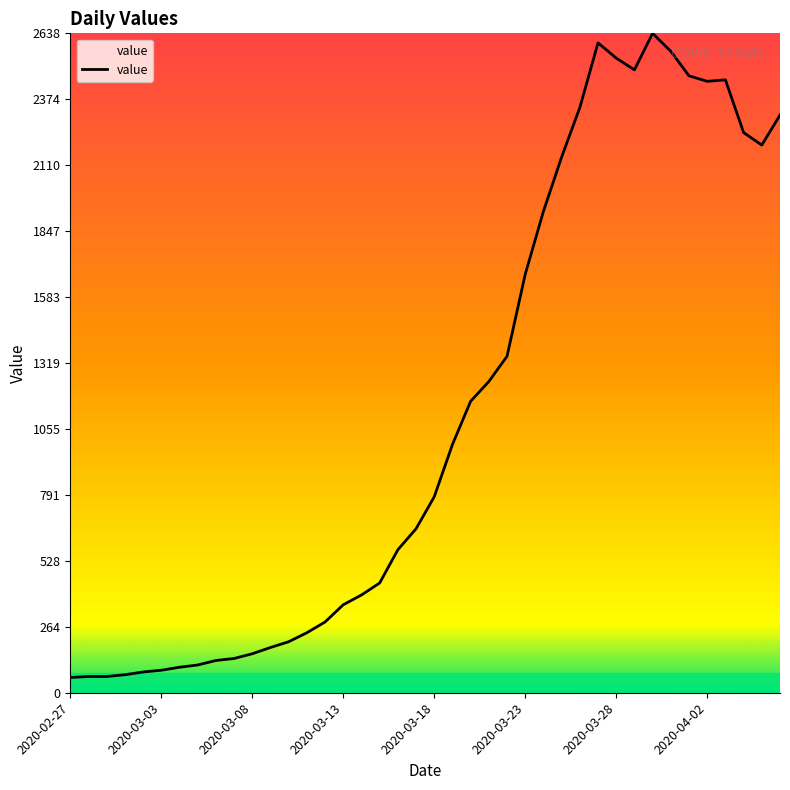

What is the maximum value shown in the chart?

2638